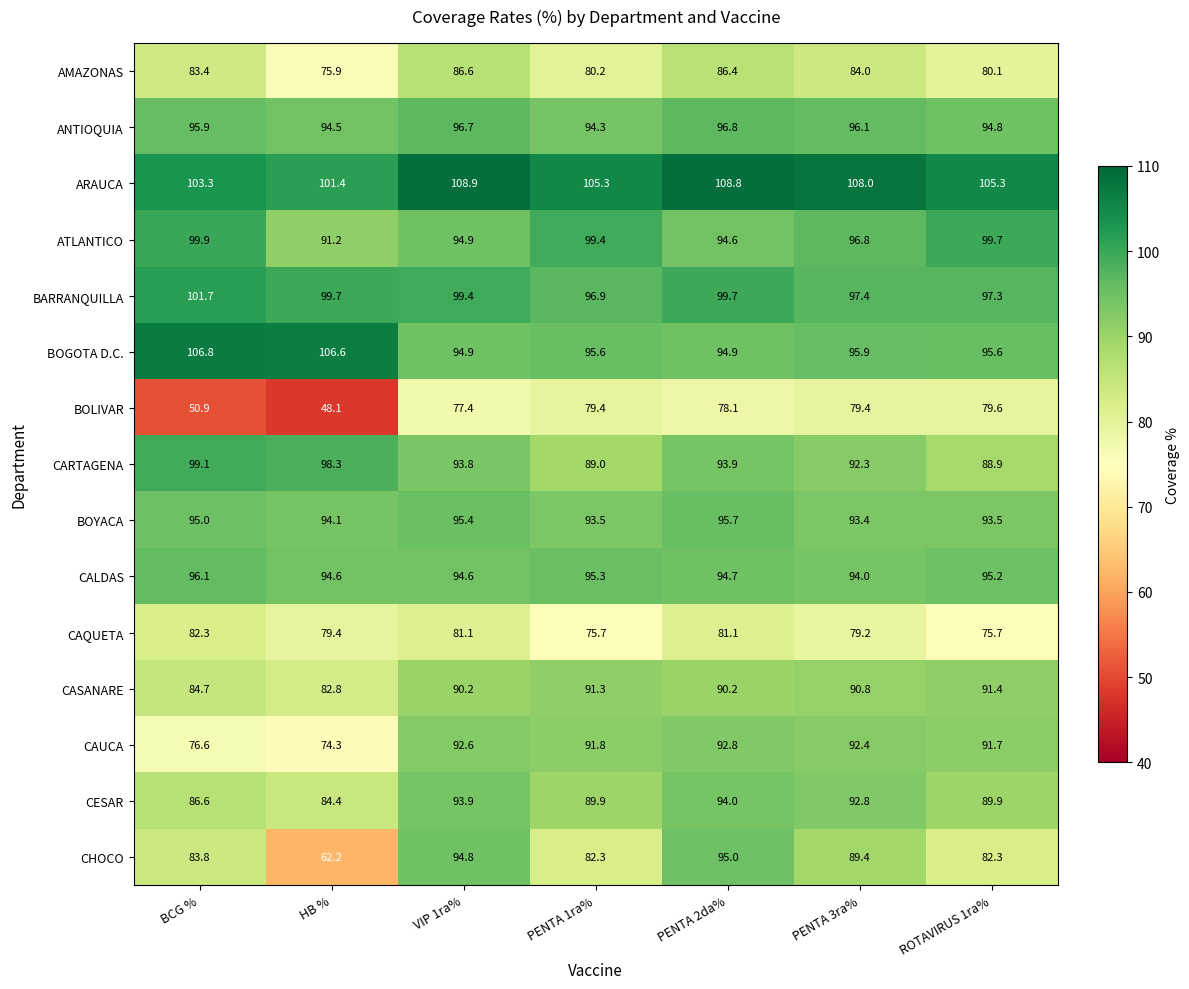

What is the difference between the second highest and second lowest values in the CESAR series?

7.3